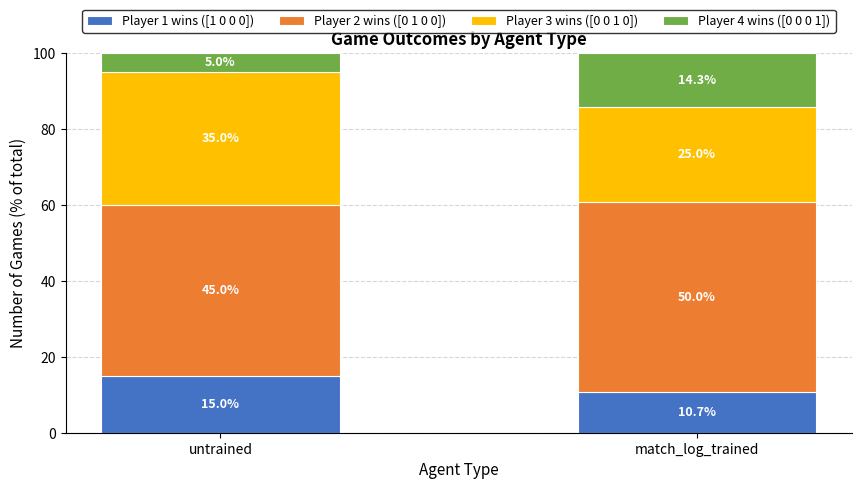

What is the value of the Player 1 wins ([1 0 0 0]) bar at the 2nd from the left?

10.7